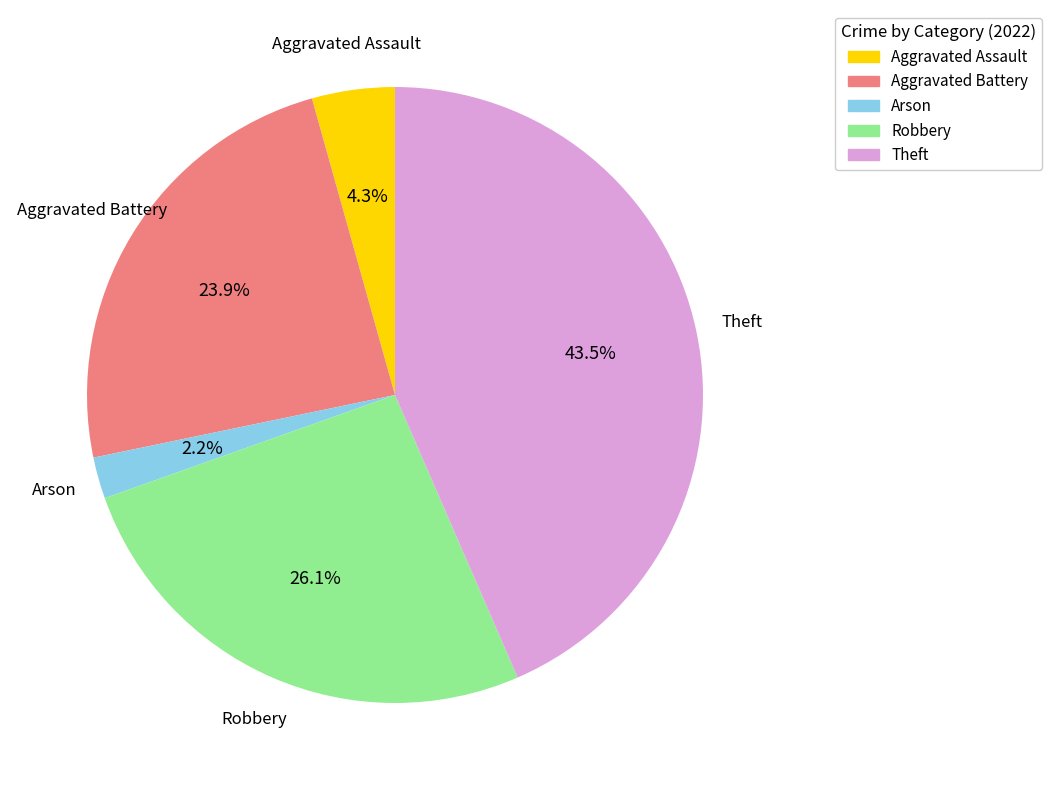

Which slice is the largest?

Theft